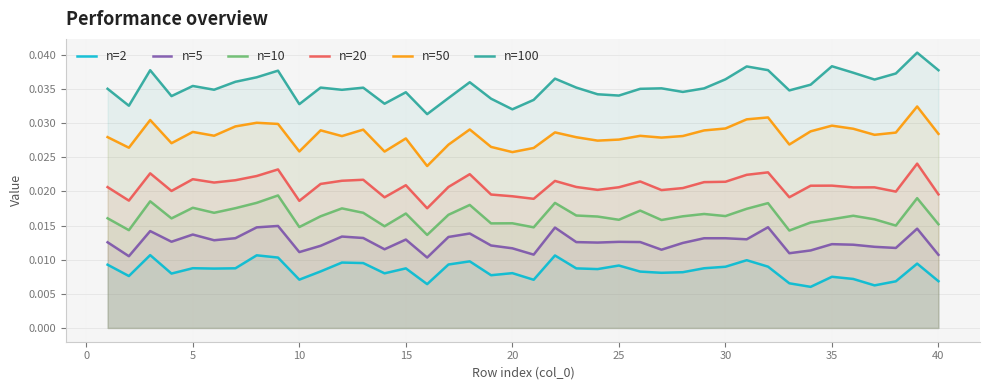

List the series in order of their peak value, highest first.

n=100, n=50, n=20, n=10, n=5, n=2